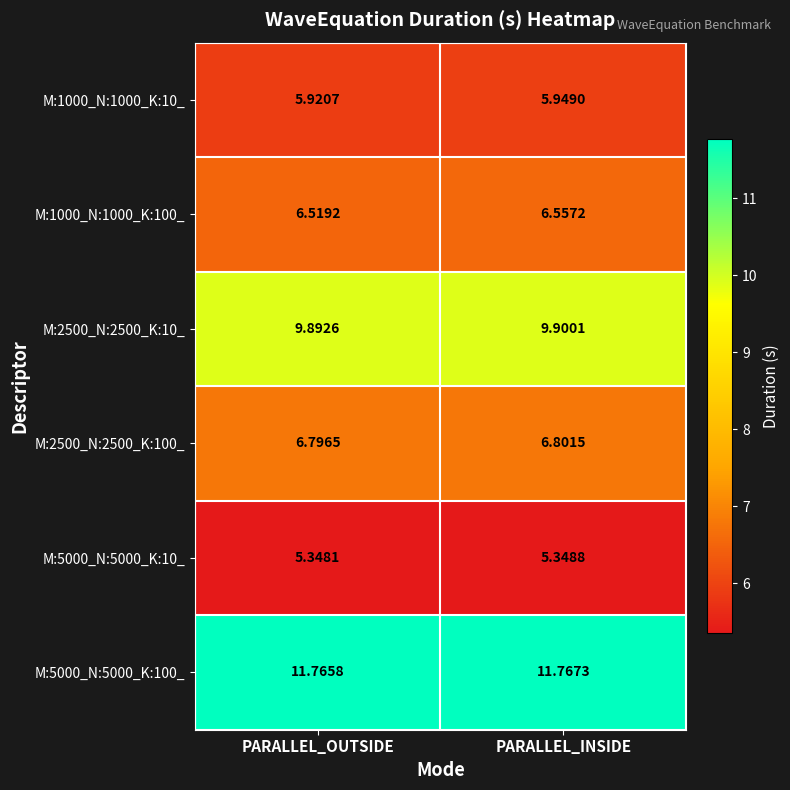

Rank the categories by M:5000_N:5000_K:10_ value from highest to lowest.

PARALLEL_INSIDE, PARALLEL_OUTSIDE